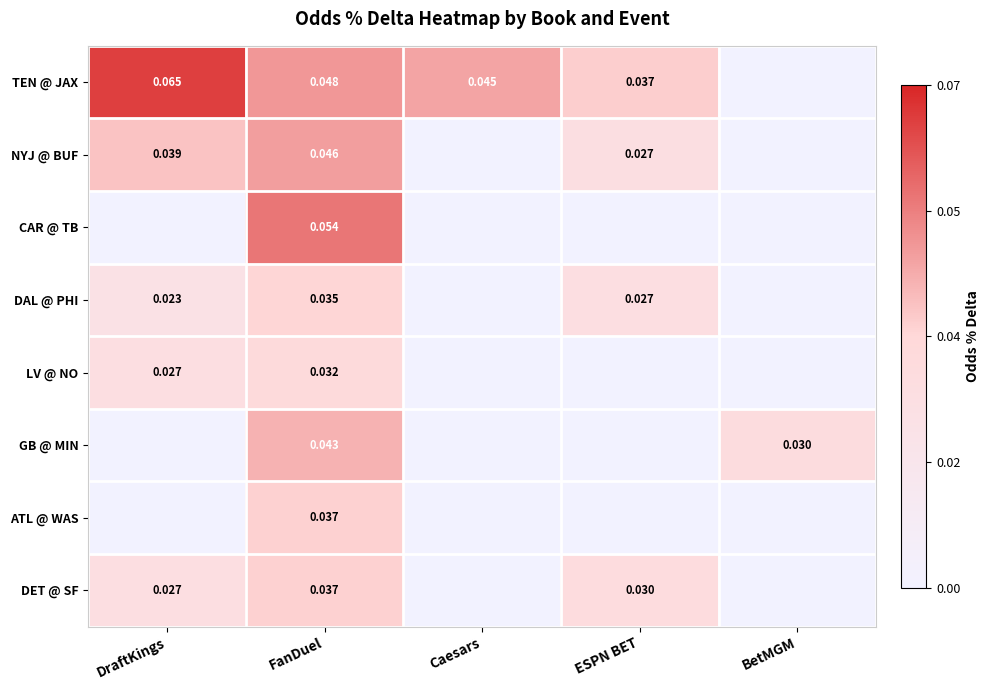

The DAL @ PHI series shows 0.0 at BetMGM. True or false?

True